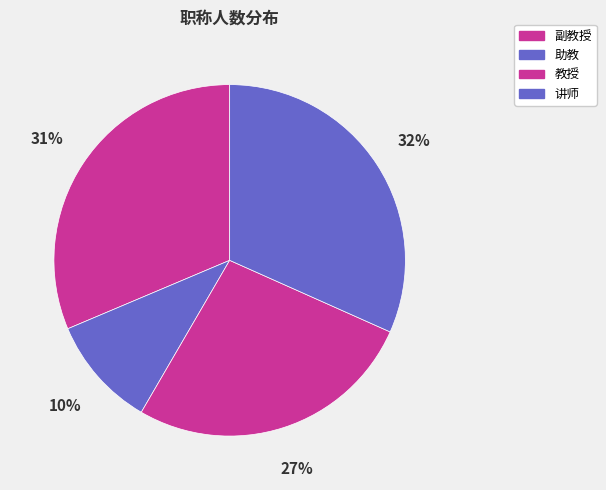

To the nearest percent, what portion does 讲师 represent?

32%